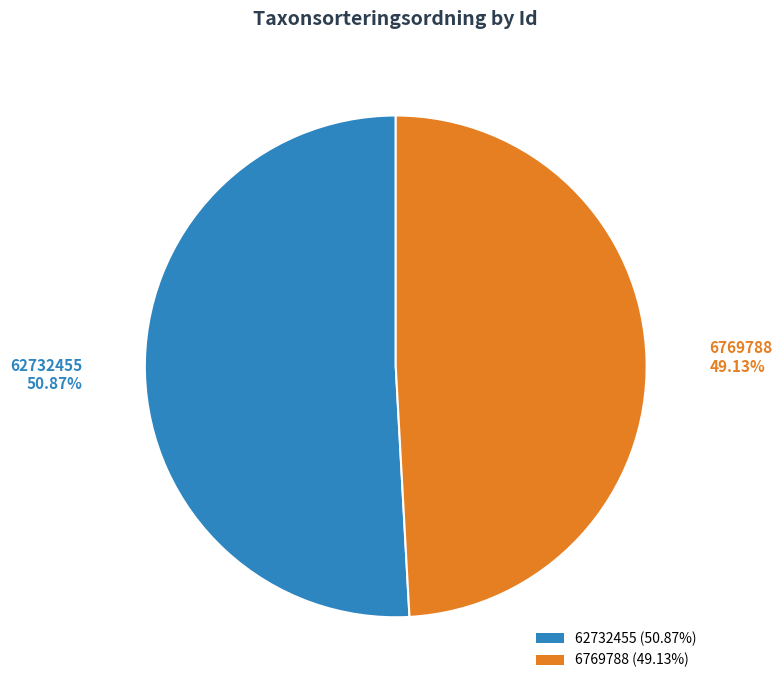

Count the number of slices in the pie.

2